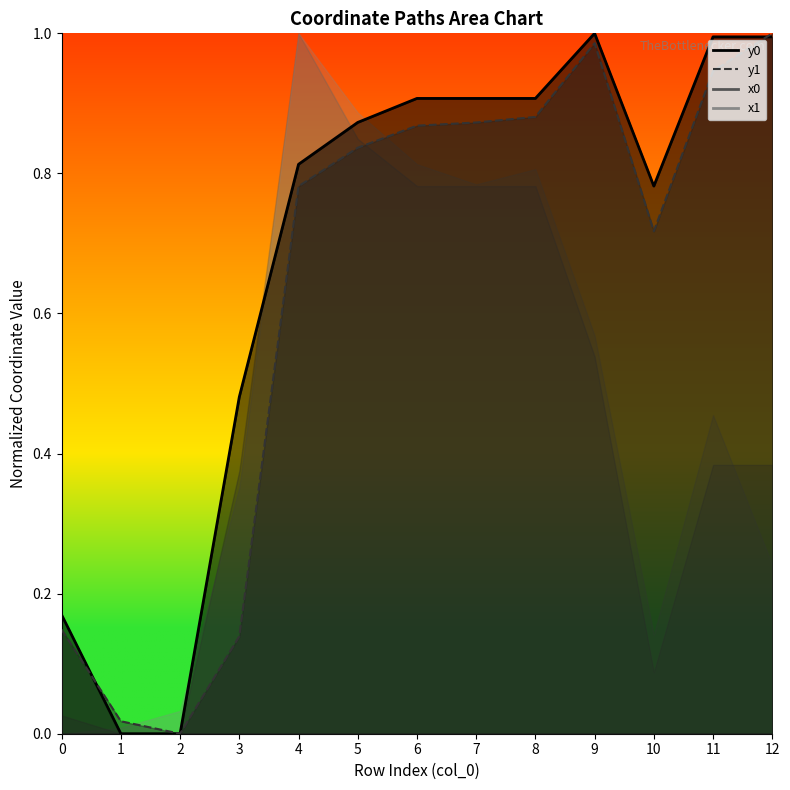

The value of y1 at 1 is 0.0. True or false?

False